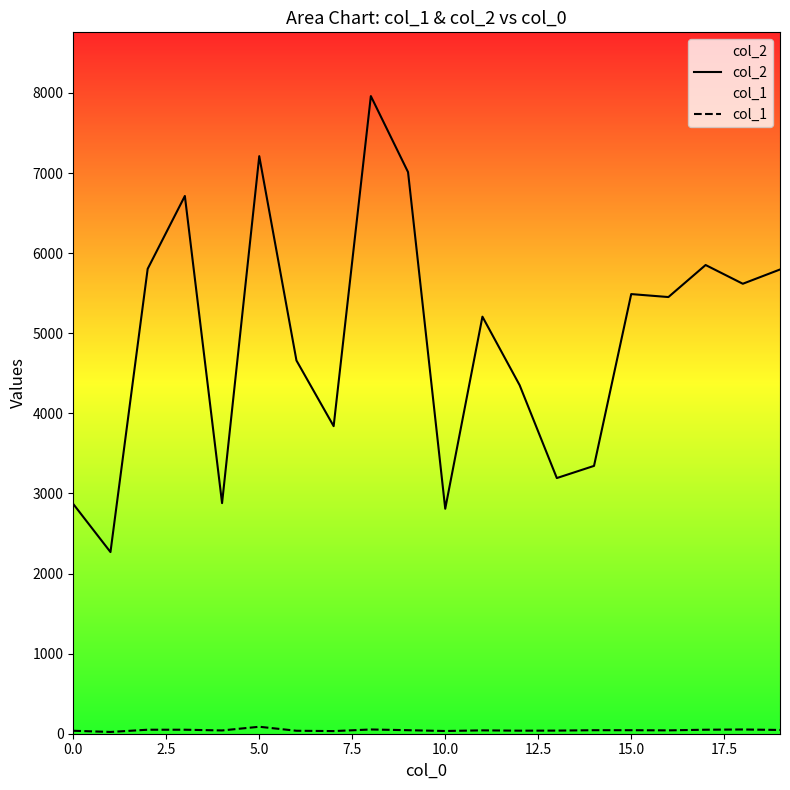

What is the spread (max minus min) of values at 9?

6968